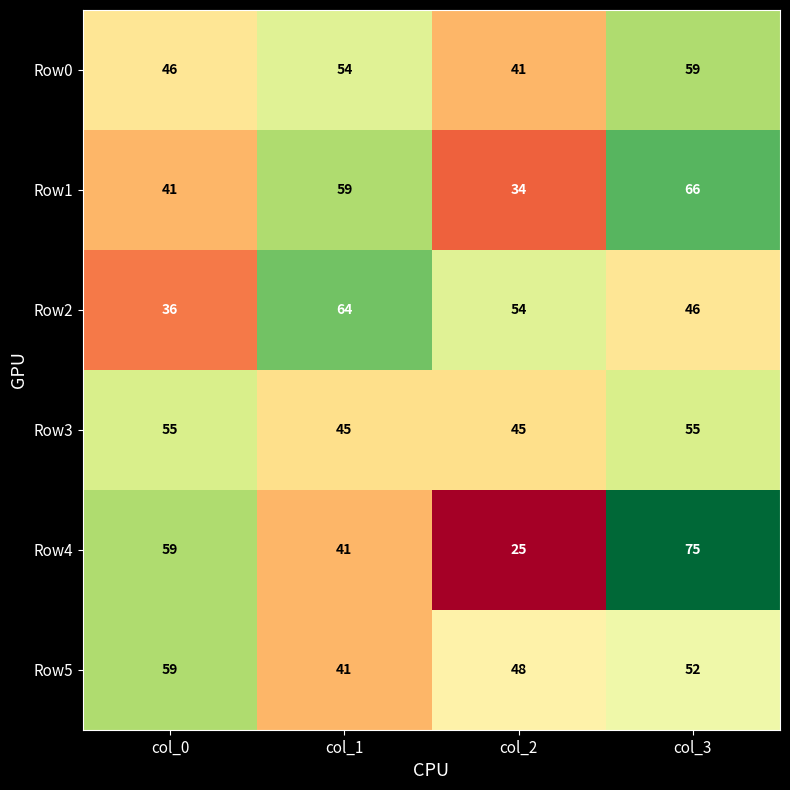

Rank the series at col_3 from lowest to highest value.

Row2, Row5, Row3, Row0, Row1, Row4